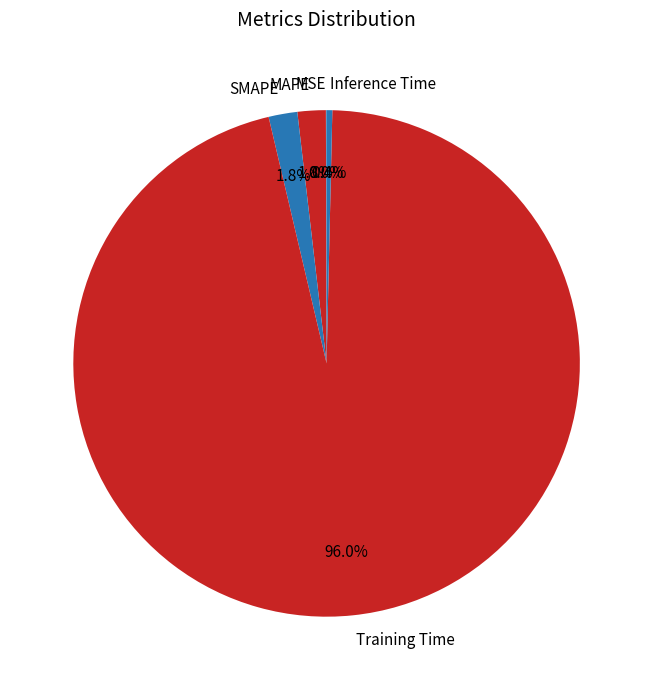

Which has a higher value, SMAPE or Training Time?

Training Time